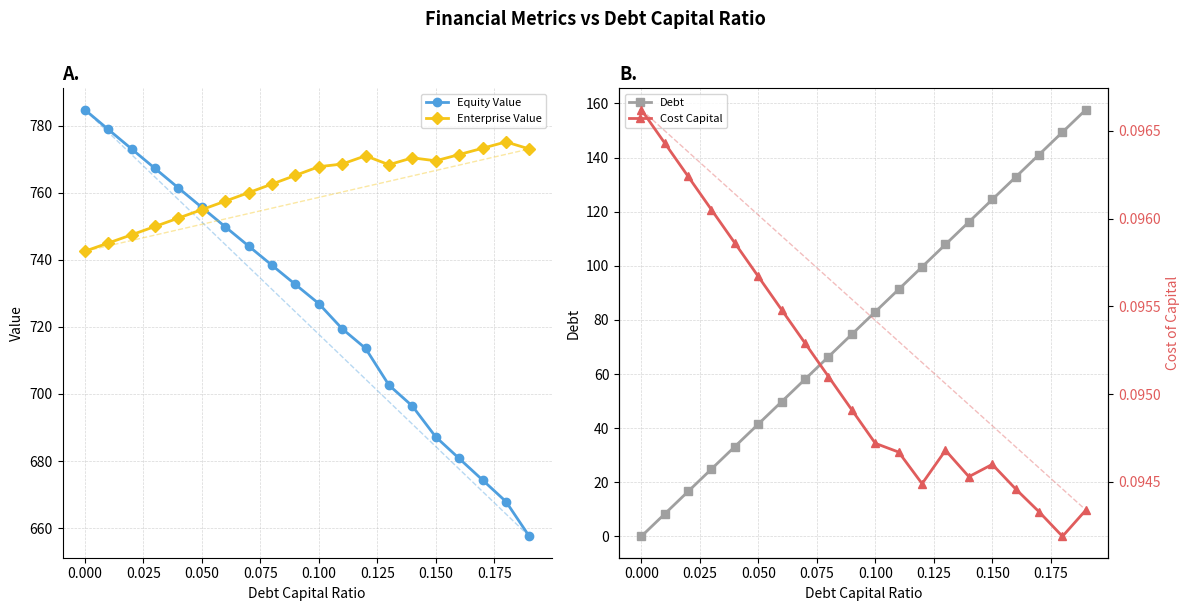

Reading right to left, list all the values displayed in this chart.

Equity Value: 657.5	667.9	674.4	680.8	687.2	696.4	702.6	713.6	719.4	726.9	732.6	738.4	744.1	749.9	755.6	761.4	767.2	773.0	778.9	784.7
Enterprise Value: 773.0	775.1	773.2	771.4	769.5	770.4	768.3	771.0	768.5	767.7	765.1	762.5	760.0	757.5	754.9	752.4	749.9	747.4	745.0	742.5
Debt: 157.7	149.4	141.1	132.8	124.5	116.2	107.9	99.6	91.3	83.0	74.7	66.4	58.1	49.8	41.5	33.2	24.9	16.6	8.3	0.0
Cost Capital: 0.1	0.1	0.1	0.1	0.1	0.1	0.1	0.1	0.1	0.1	0.1	0.1	0.1	0.1	0.1	0.1	0.1	0.1	0.1	0.1